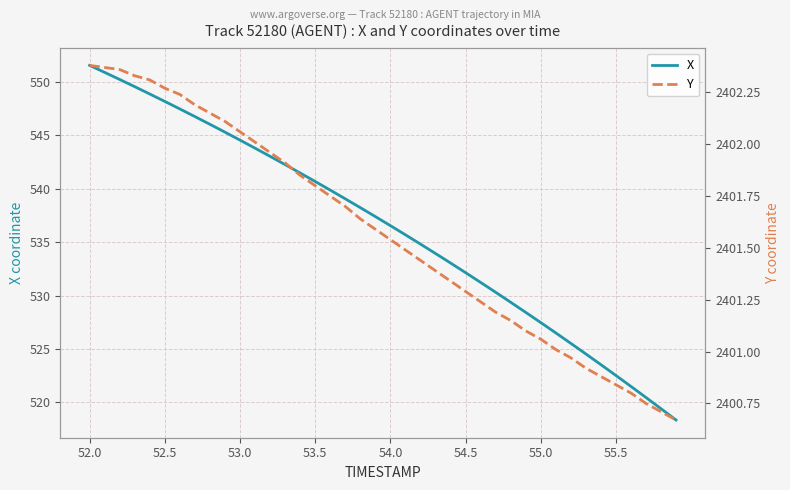

List the series in order of their peak value, lowest first.

X, Y